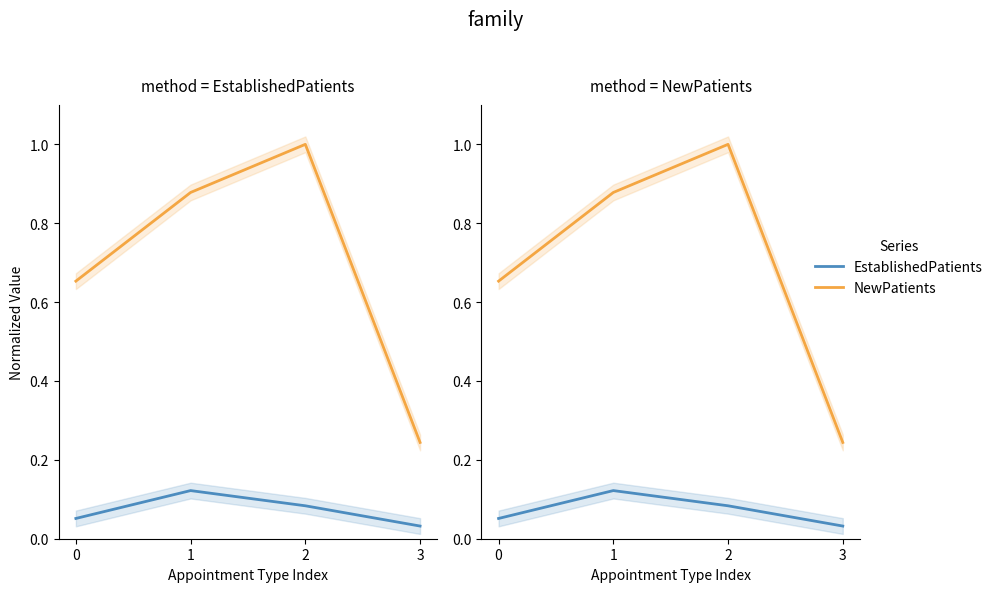

In EstablishedPatients, how many points are higher than both neighbors (excluding endpoints)?

1